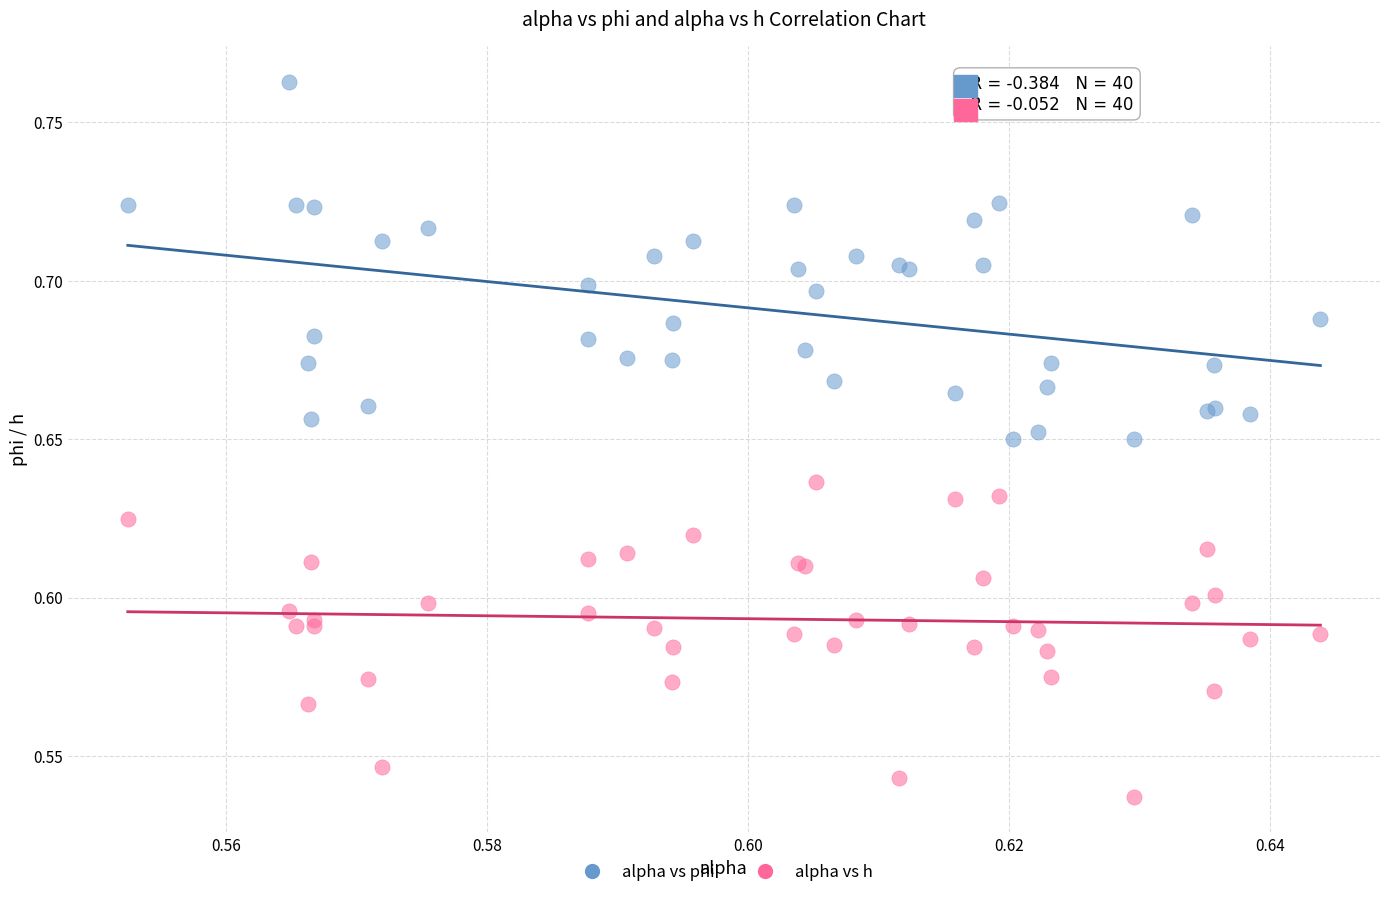

What are all the series names shown in the legend?

alpha vs phi, alpha vs h